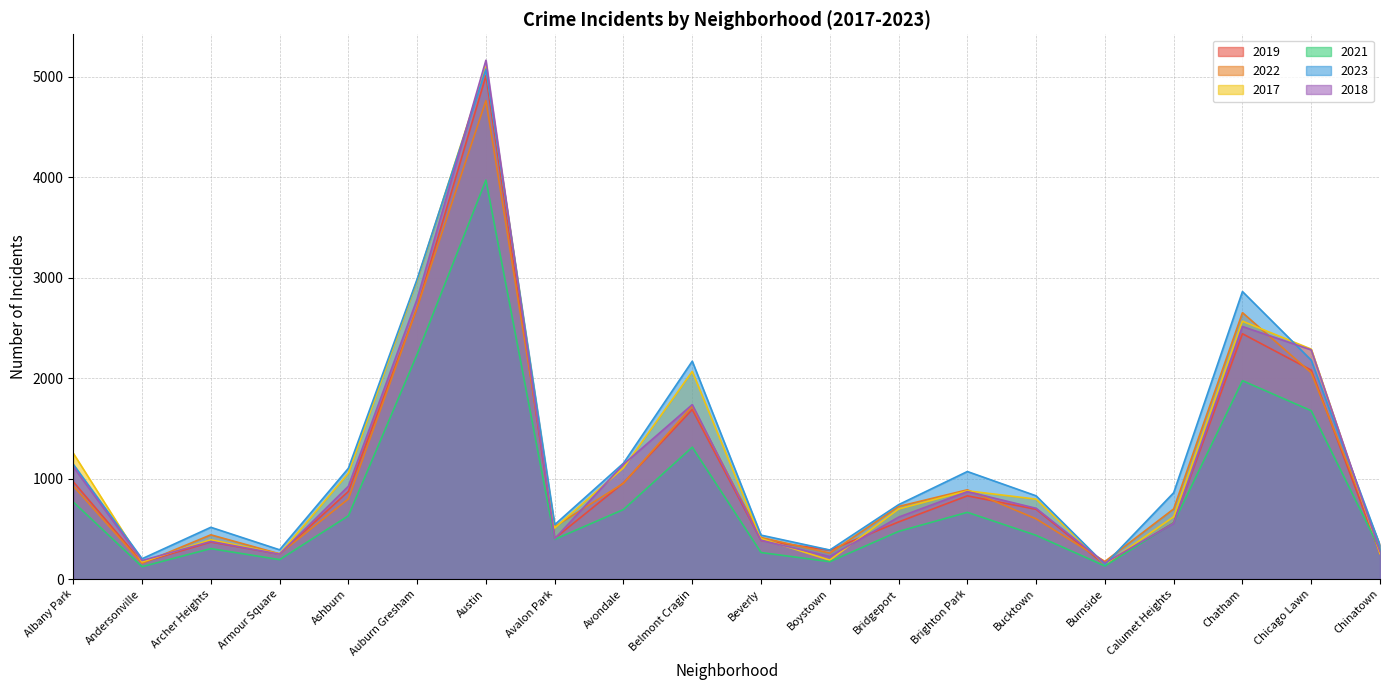

At how many categories does at least one series exceed 4747?

1